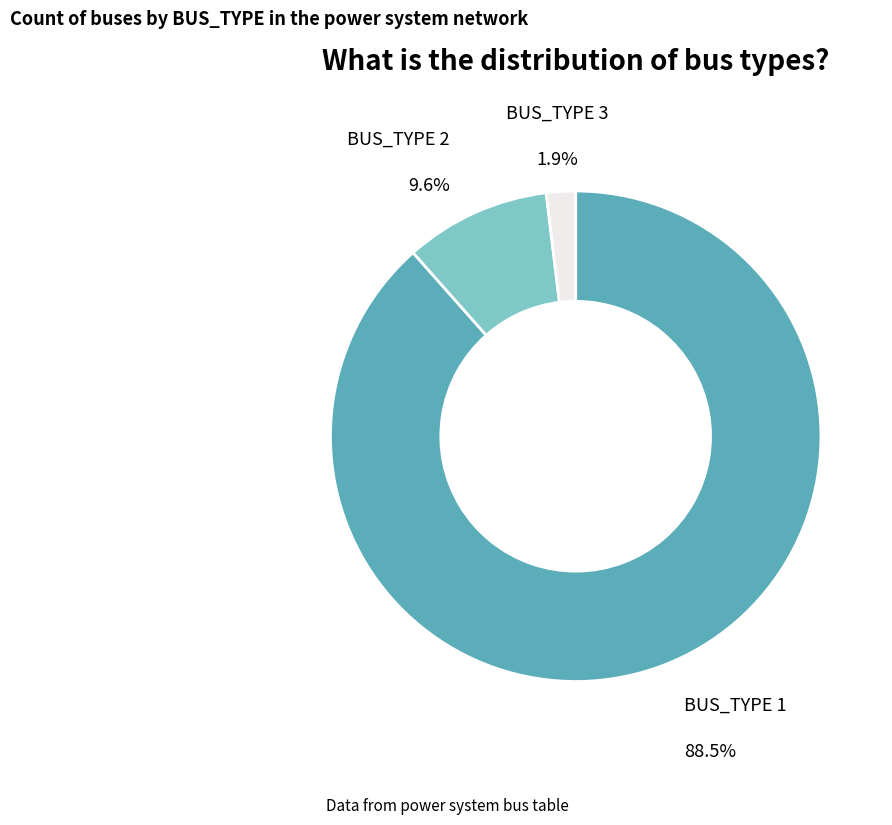

Rank the categories by value from lowest to highest.

BUS_TYPE 3, BUS_TYPE 2, BUS_TYPE 1